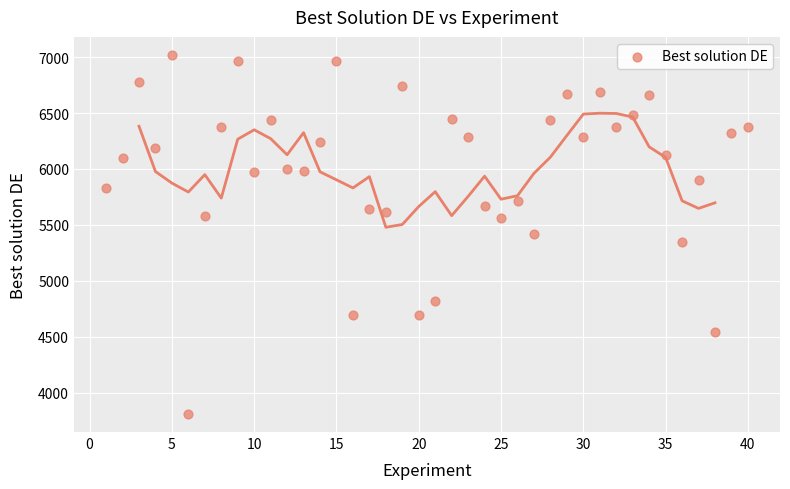

What is the range of Y values (max minus min)?

3211.6